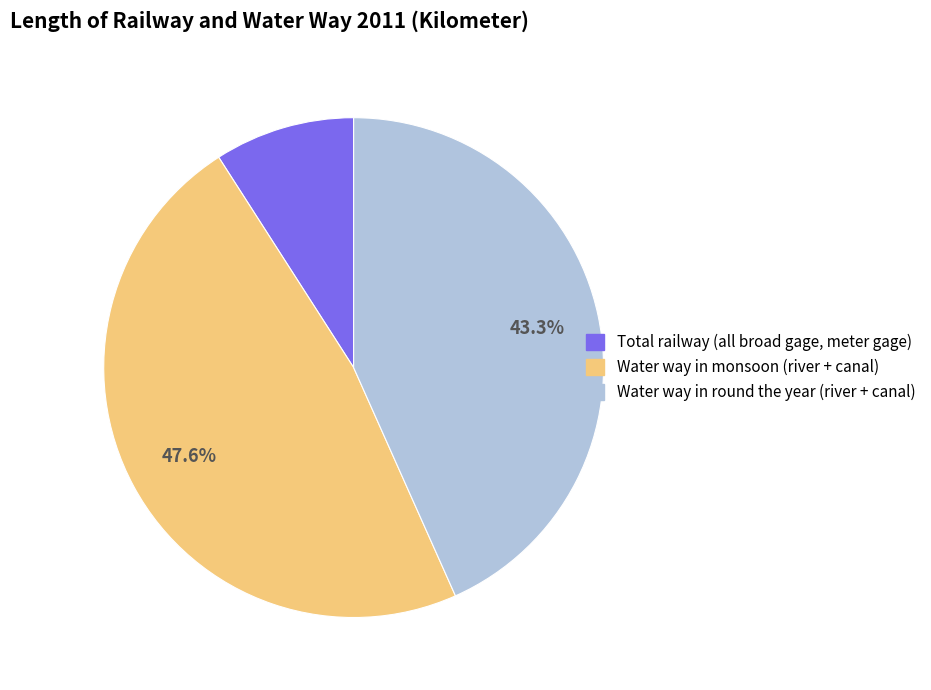

Does any single category account for the majority?

No